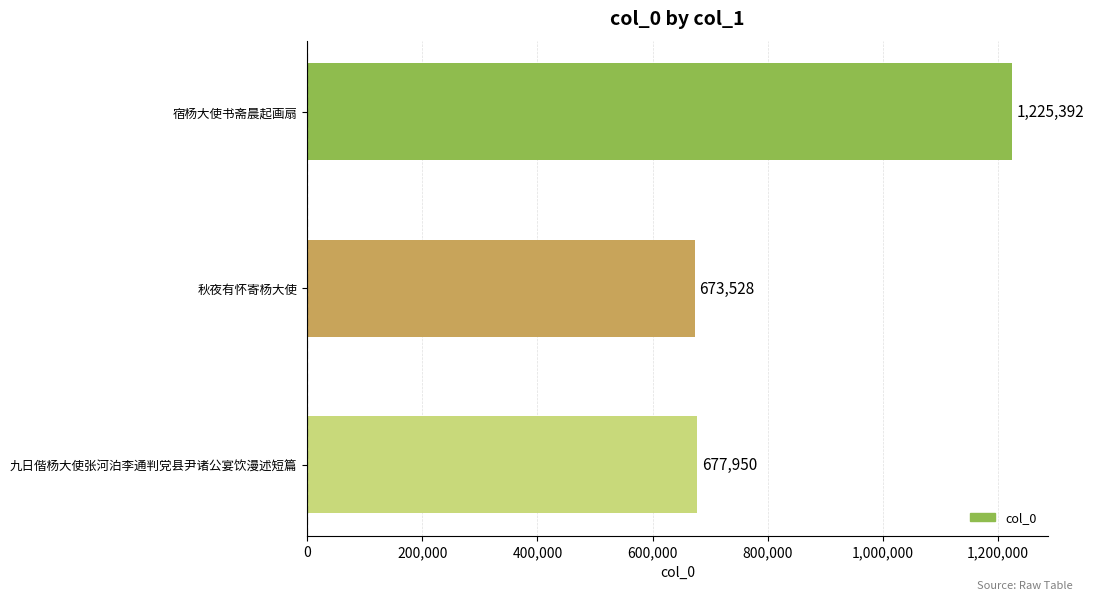

How many values are below 677950?

1